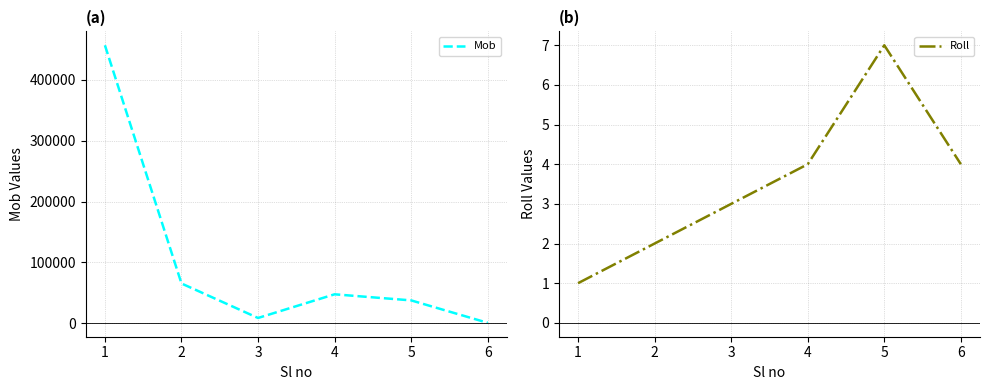

True or false: Roll and Mob intersect in this chart.

False